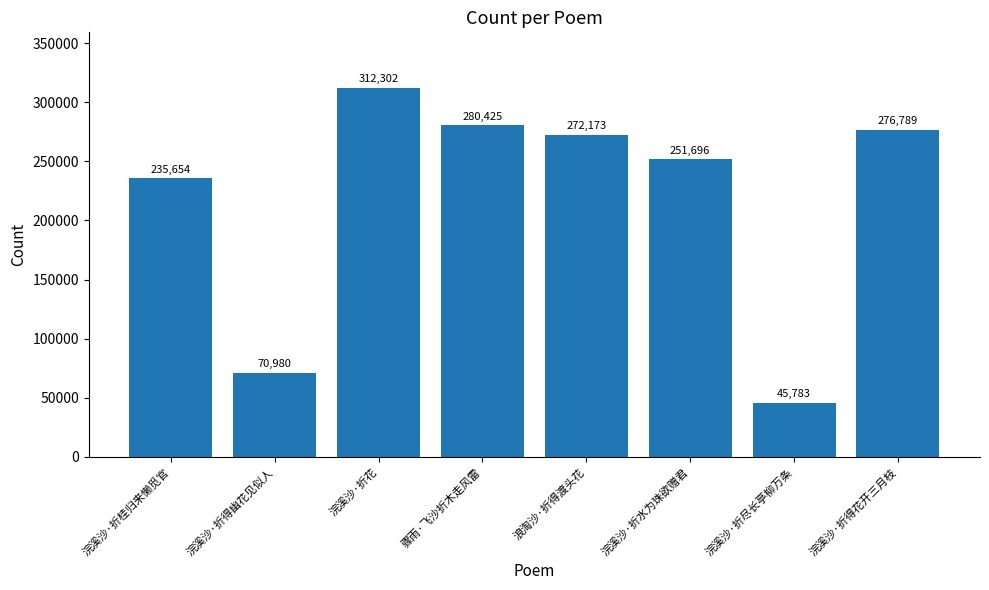

List the labels in order of value, largest first.

浣溪沙·折花, 骤雨·飞沙折木走风雷, 浣溪沙·折得花开三月枝, 浪淘沙·折得渡头花, 浣溪沙·折水为珠欲赠君, 浣溪沙·折桂归来懒觅官, 浣溪沙·折得幽花见似人, 浣溪沙·折尽长亭柳万条